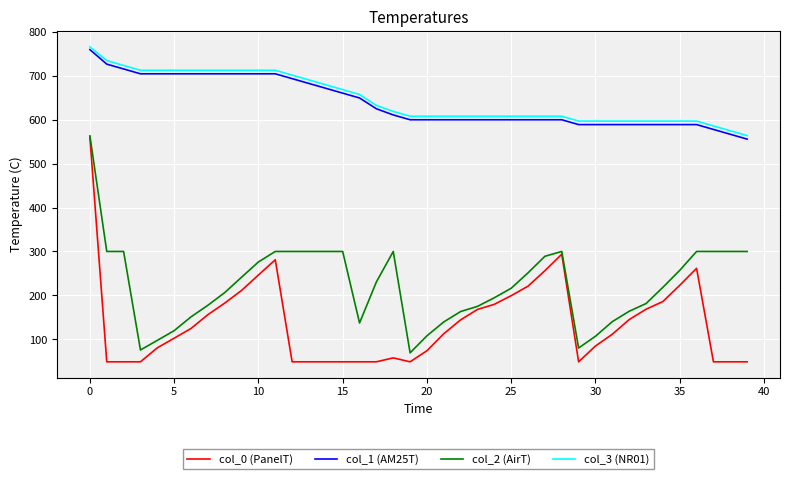

True or false: col_2 (AirT) and col_1 (AM25T) intersect in this chart.

False